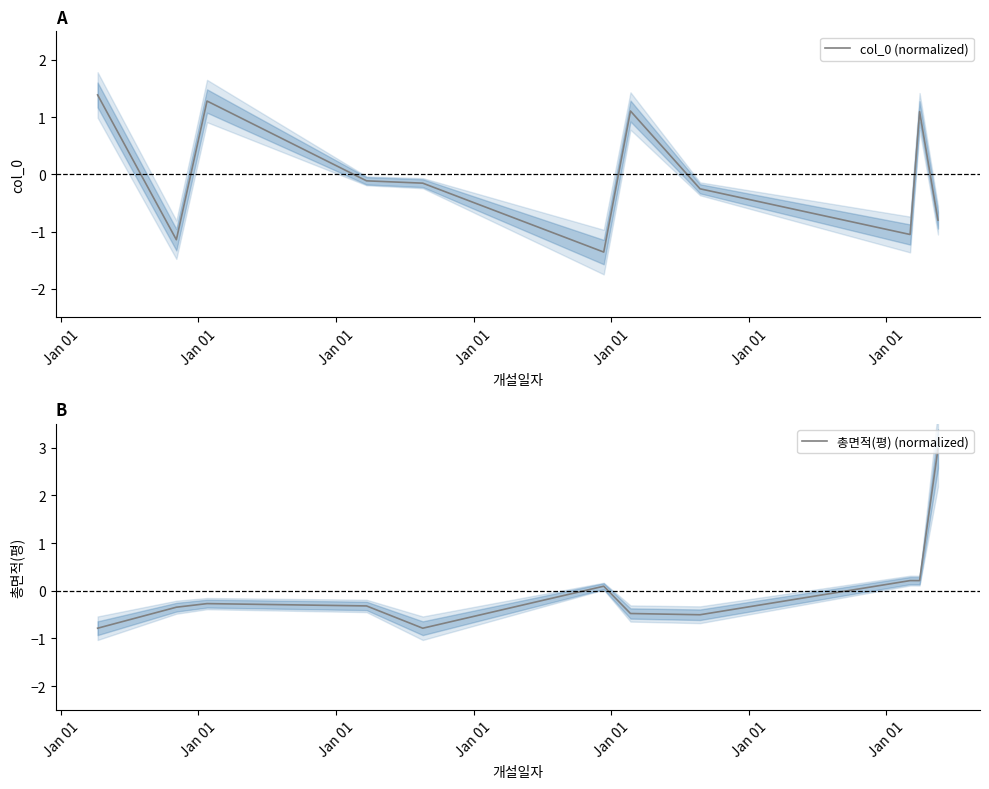

At which label is 총면적(평) (normalized) closest to 1?

Jan 01